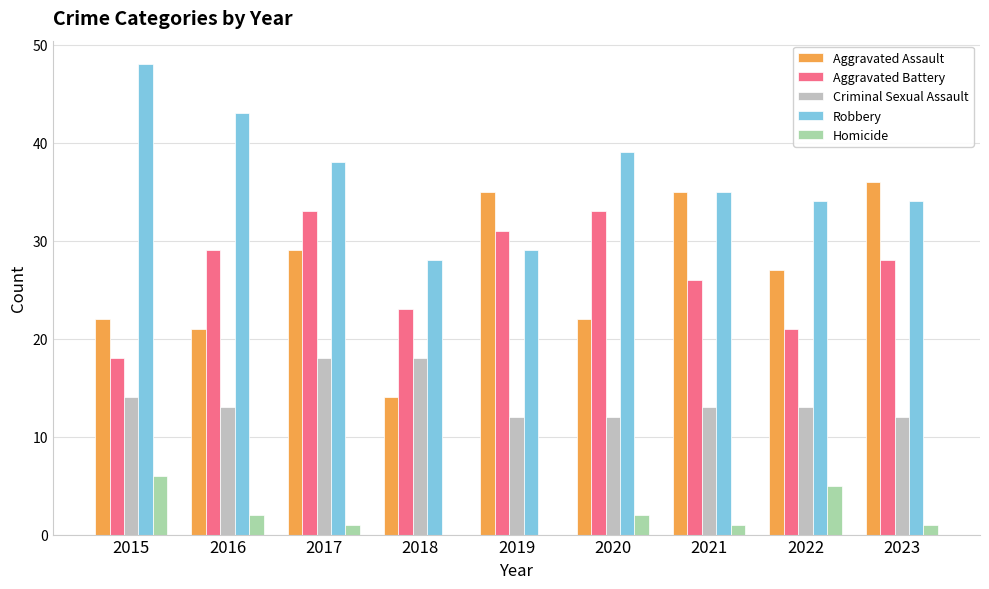

What are all the series names shown in the legend?

Aggravated Assault, Aggravated Battery, Criminal Sexual Assault, Robbery, Homicide